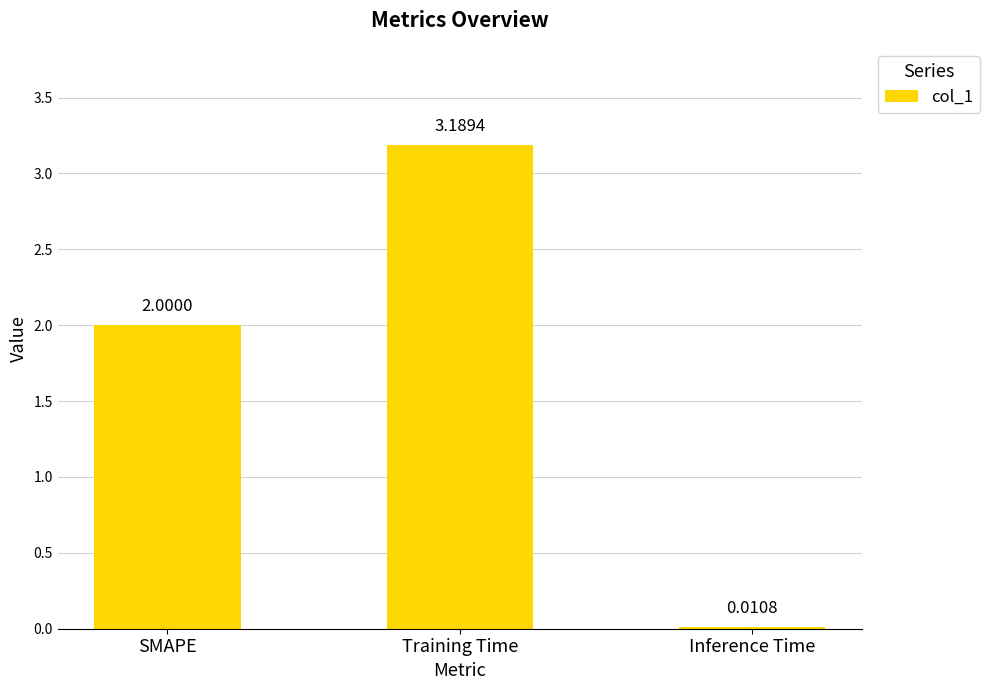

What is the sum of the values at SMAPE and Inference Time?

2.0